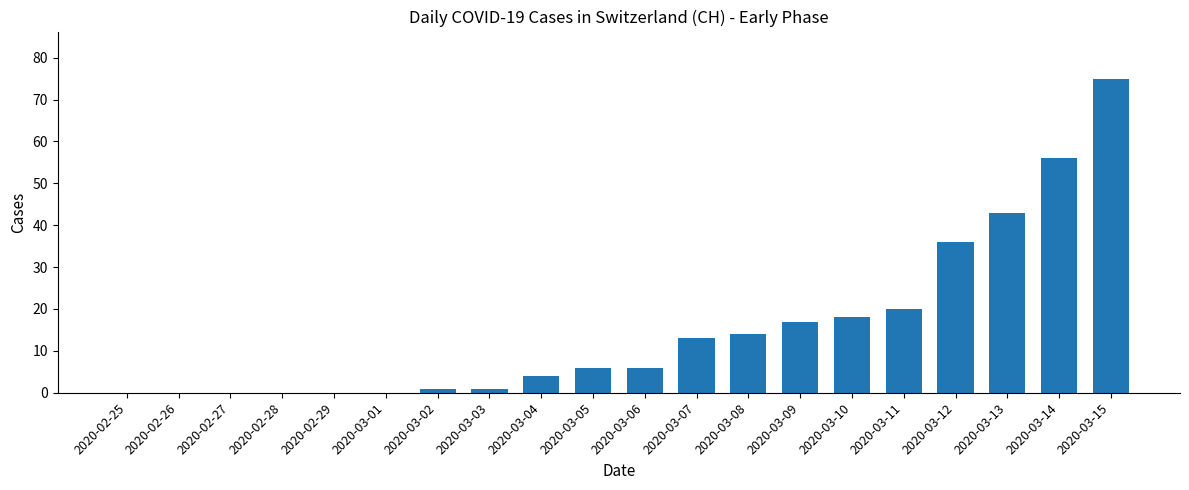

Which has a higher value, 2020-02-27 or 2020-03-11?

2020-03-11